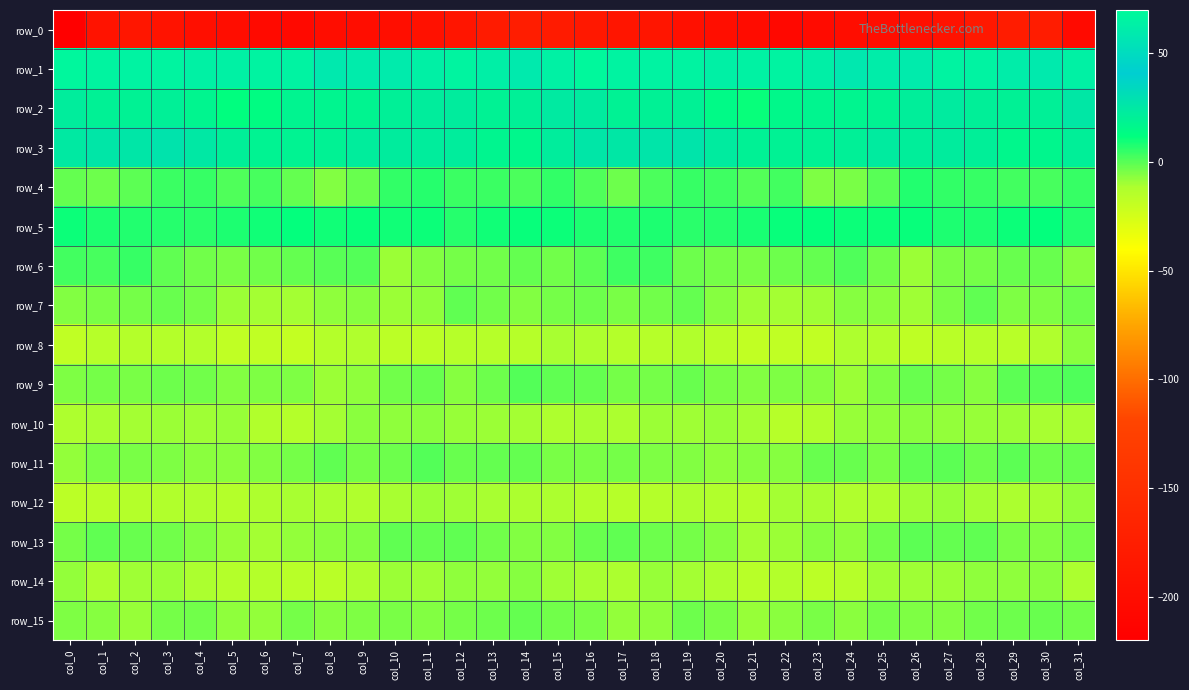

What is the sum of the row_15 values at col_25 and col_9?

-8.9